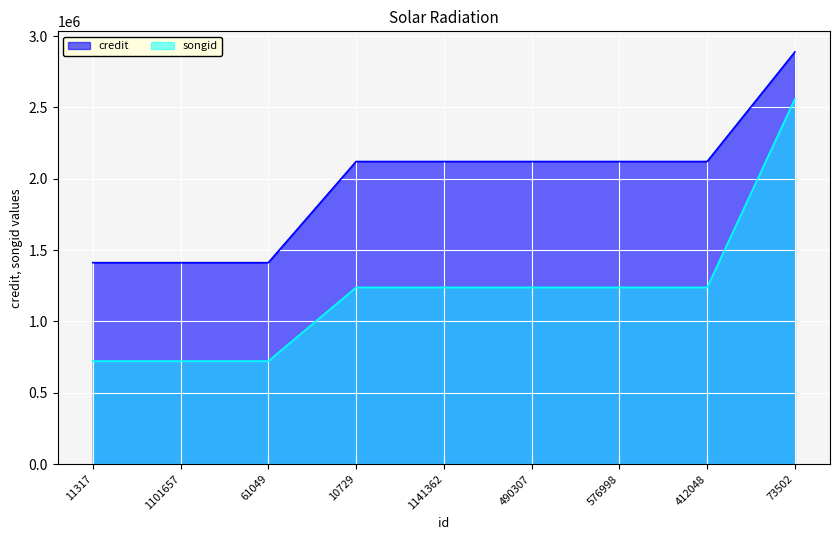

At which label does songid reach its minimum?

11317